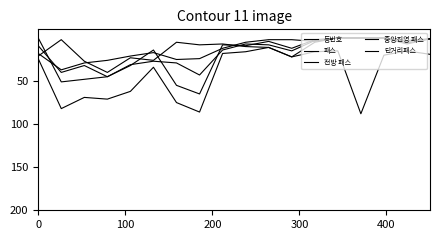

Rank the series by their maximum value, from lowest to highest.

전방 패스, 단거리패스, 중앙진영 패스, 패스, 등번호